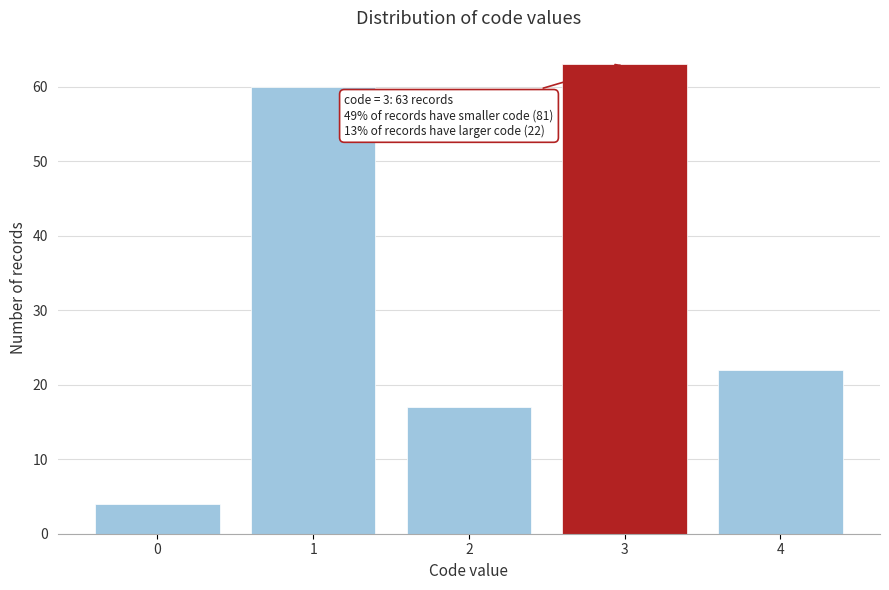

Reading left to right, extract all data points from this chart.

0=4	1=60	2=17	3=63	4=22